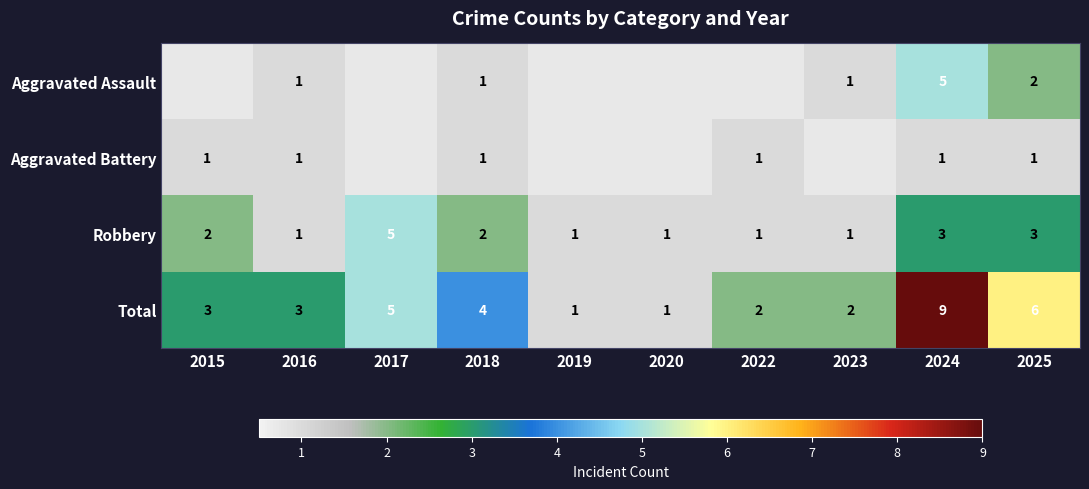

Which category has the highest value across all series?

2024